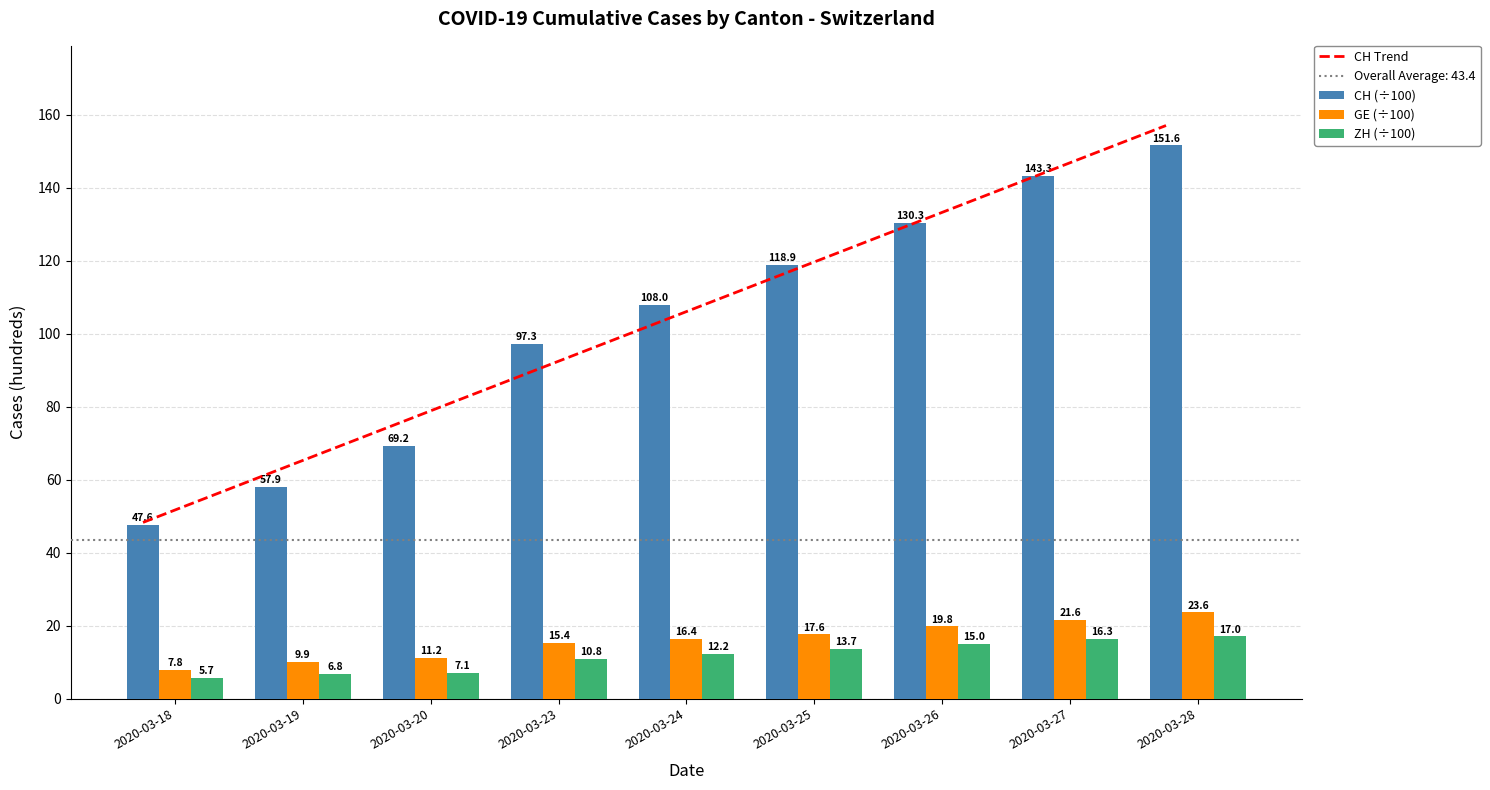

The ZH (÷100) series shows 7.3 at 2020-03-23. True or false?

False